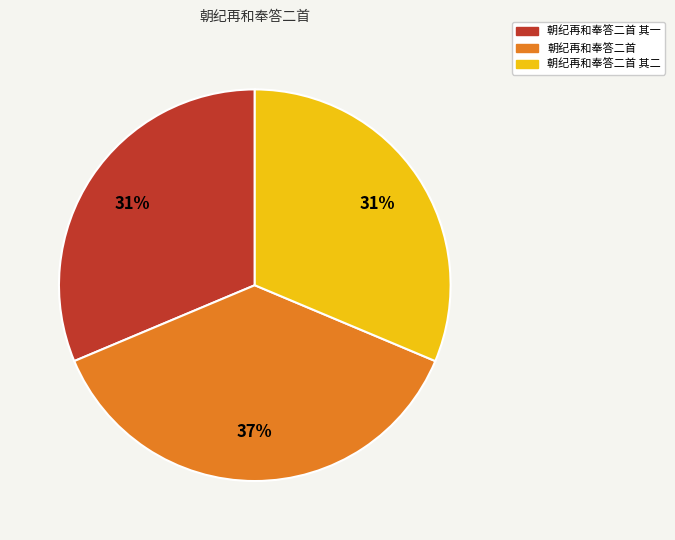

Is there any slice that represents more than half of the pie?

No